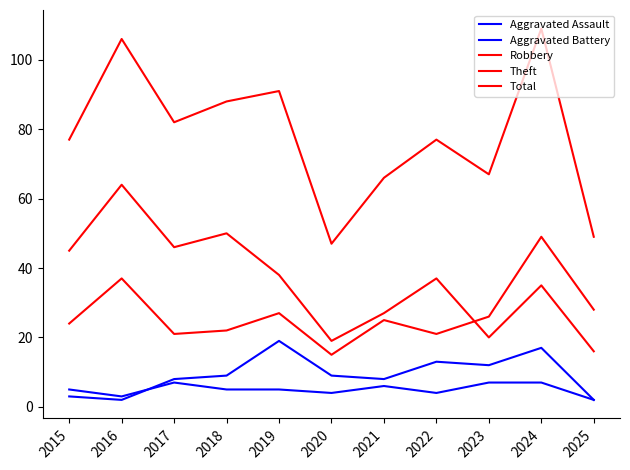

What value does the Aggravated Assault series have at 2022?

4